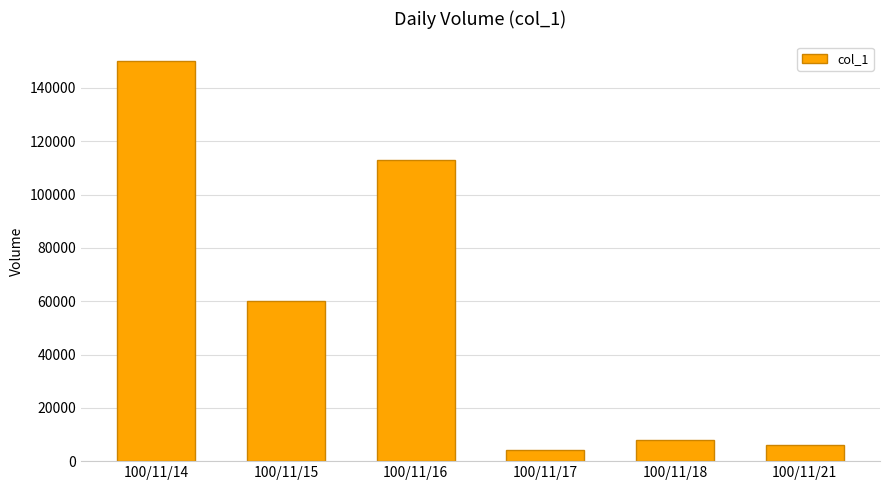

Is it true that the value at 100/11/16 is 64200?

False